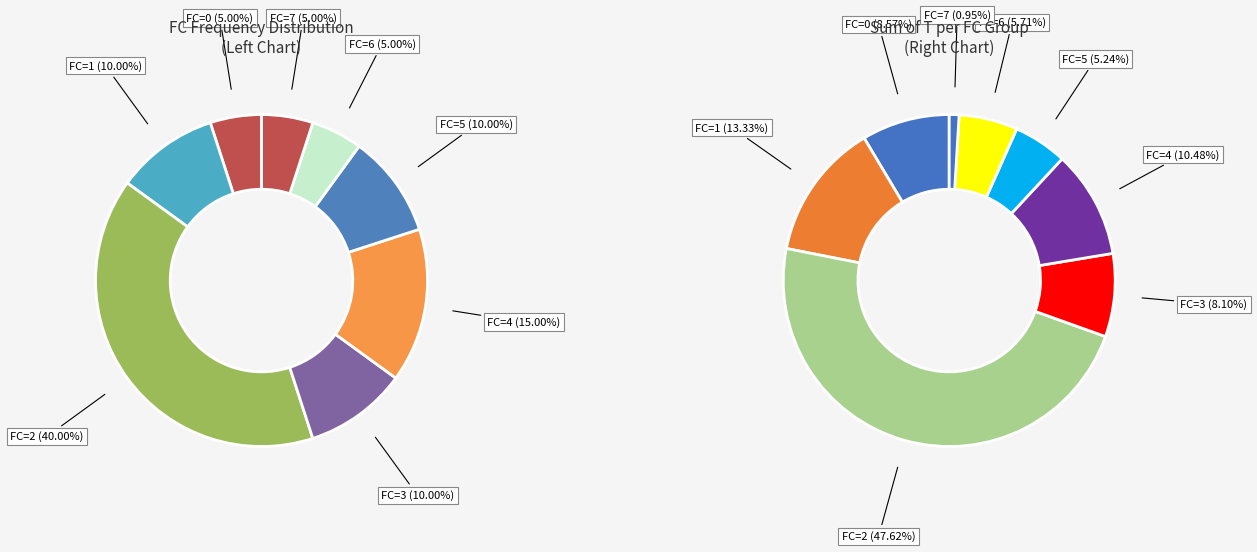

Does 1 account for over 50% of the chart?

No